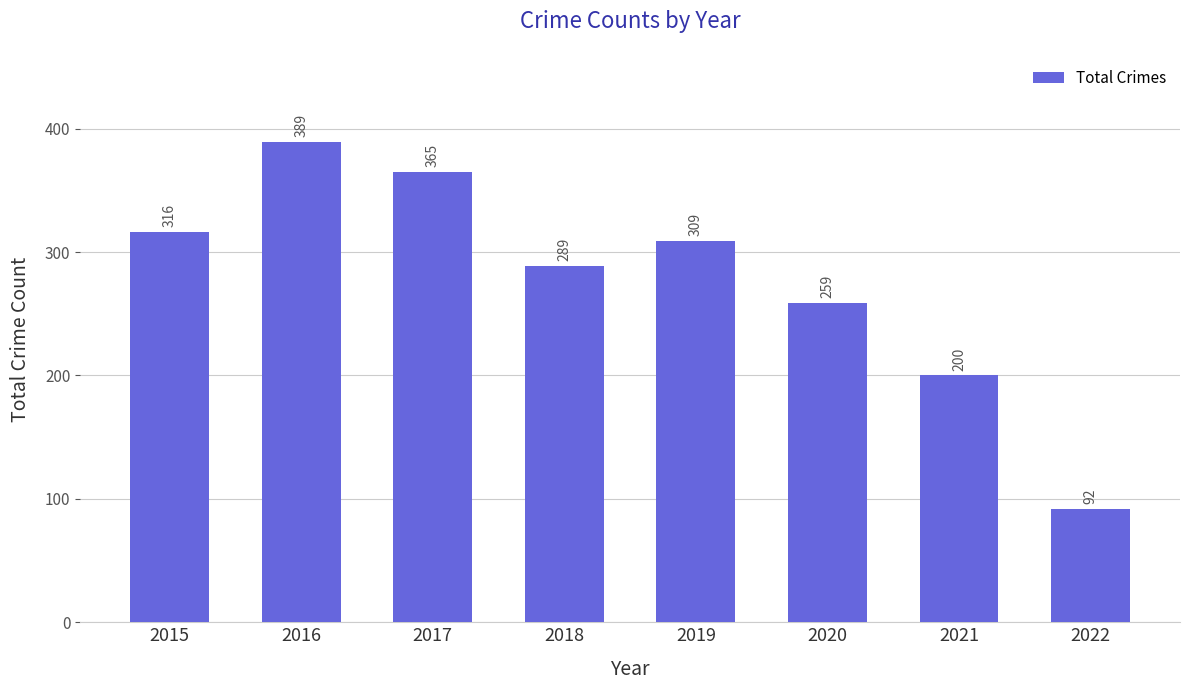

What is the sum of all values?

2219